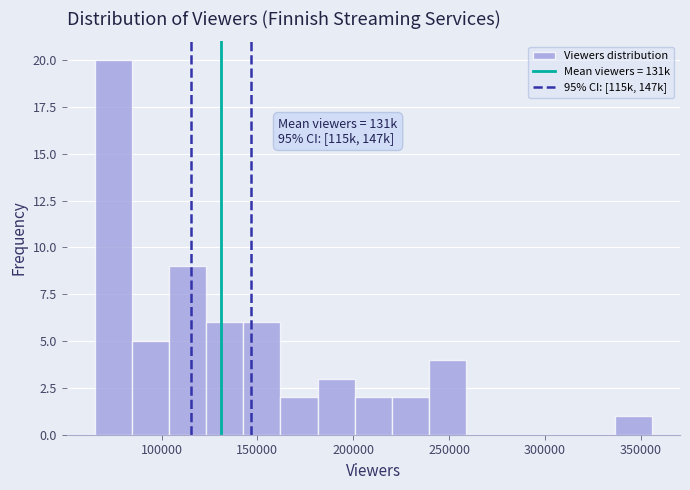

Read against the x-axis, roughly where is the centre of the tallest bar?

75000